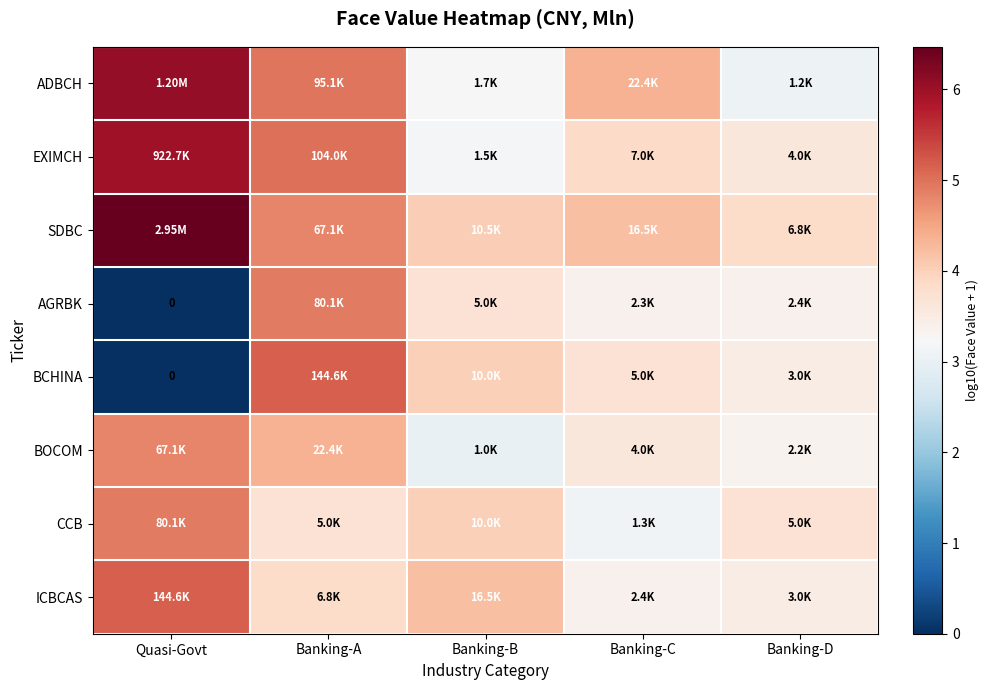

Read the ICBCAS value at Banking-D.

3.5